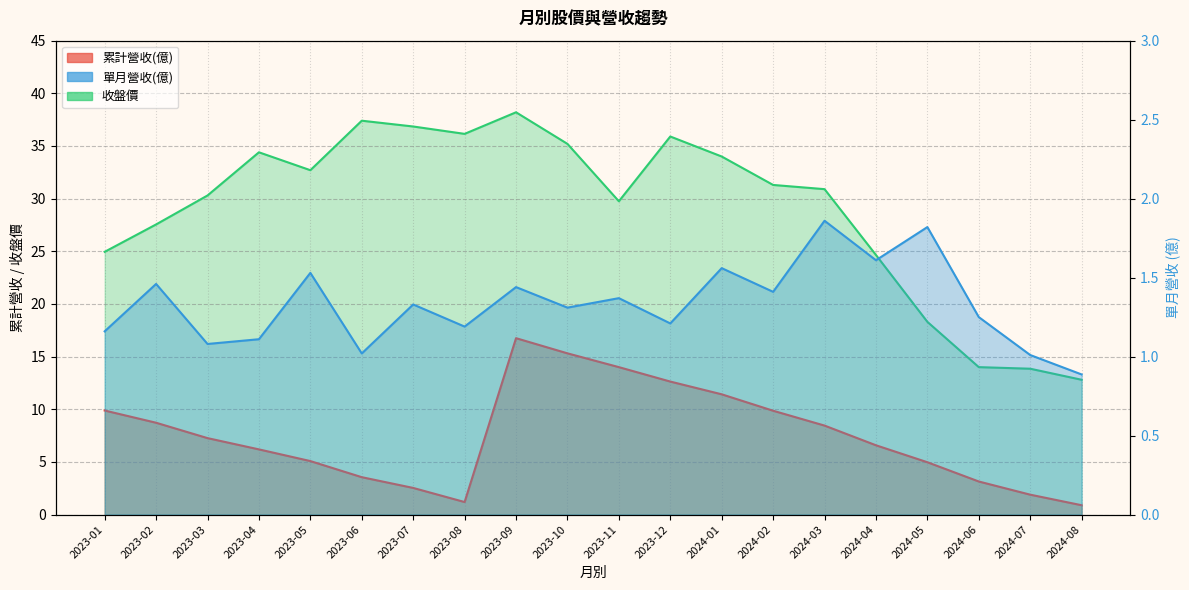

How many lines are shown in the chart?

3